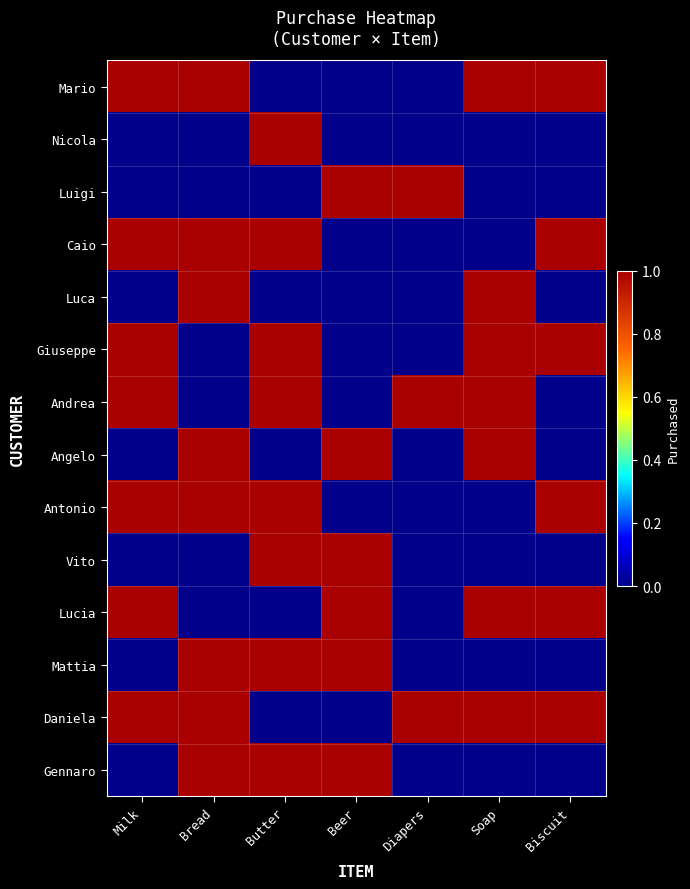

Reading left to right, extract all data points from this chart.

Mario: Milk=1	Bread=1	Butter=0	Beer=0	Diapers=0	Soap=1	Biscuit=1
Nicola: Milk=0	Bread=0	Butter=1	Beer=0	Diapers=0	Soap=0	Biscuit=0
Luigi: Milk=0	Bread=0	Butter=0	Beer=1	Diapers=1	Soap=0	Biscuit=0
Caio: Milk=1	Bread=1	Butter=1	Beer=0	Diapers=0	Soap=0	Biscuit=1
Luca: Milk=0	Bread=1	Butter=0	Beer=0	Diapers=0	Soap=1	Biscuit=0
Giuseppe: Milk=1	Bread=0	Butter=1	Beer=0	Diapers=0	Soap=1	Biscuit=1
Andrea: Milk=1	Bread=0	Butter=1	Beer=0	Diapers=1	Soap=1	Biscuit=0
Angelo: Milk=0	Bread=1	Butter=0	Beer=1	Diapers=0	Soap=1	Biscuit=0
Antonio: Milk=1	Bread=1	Butter=1	Beer=0	Diapers=0	Soap=0	Biscuit=1
Vito: Milk=0	Bread=0	Butter=1	Beer=1	Diapers=0	Soap=0	Biscuit=0
Lucia: Milk=1	Bread=0	Butter=0	Beer=1	Diapers=0	Soap=1	Biscuit=1
Mattia: Milk=0	Bread=1	Butter=1	Beer=1	Diapers=0	Soap=0	Biscuit=0
Daniela: Milk=1	Bread=1	Butter=0	Beer=0	Diapers=1	Soap=1	Biscuit=1
Gennaro: Milk=0	Bread=1	Butter=1	Beer=1	Diapers=0	Soap=0	Biscuit=0